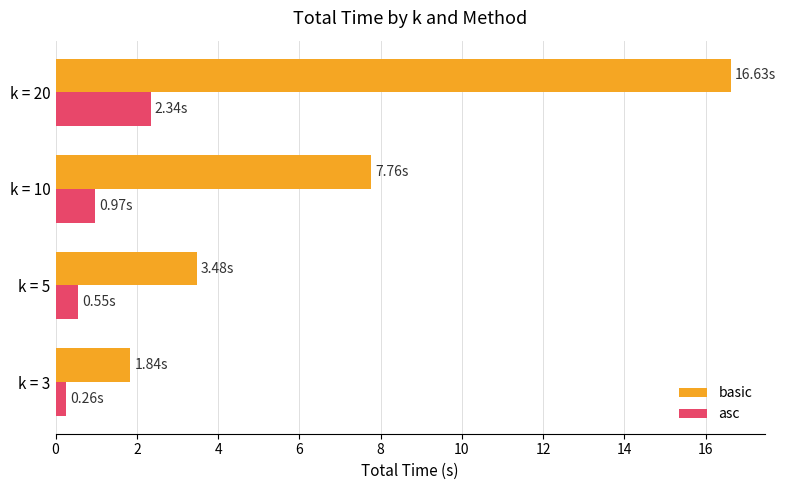

What is the difference between the maximum and minimum values in the basic series?

14.8